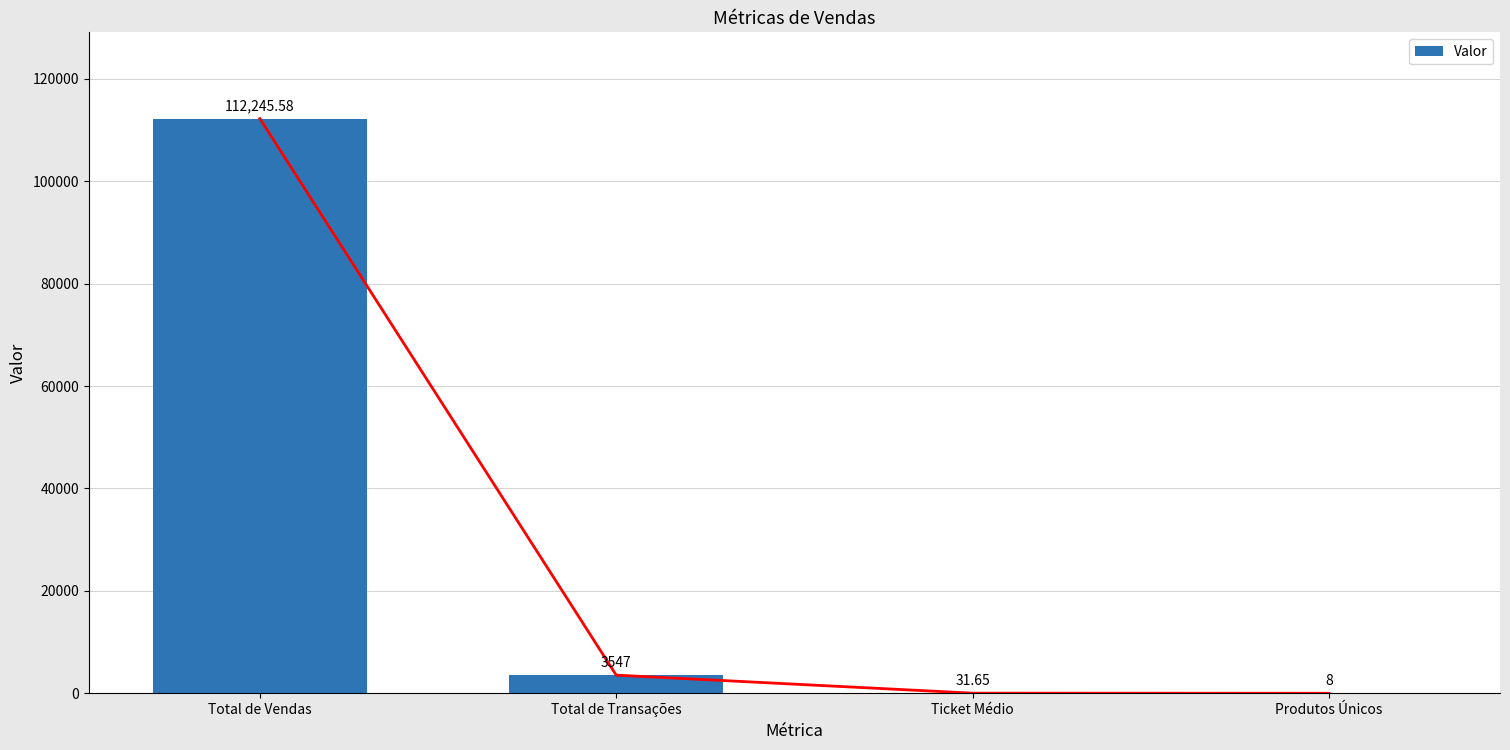

What position from the left is Produtos Únicos?

4